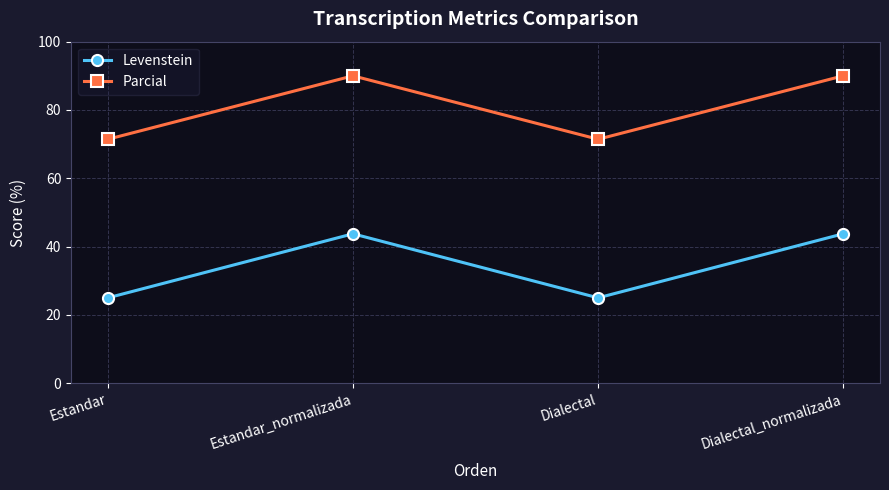

Which series has the largest range (max minus min)?

Levenstein